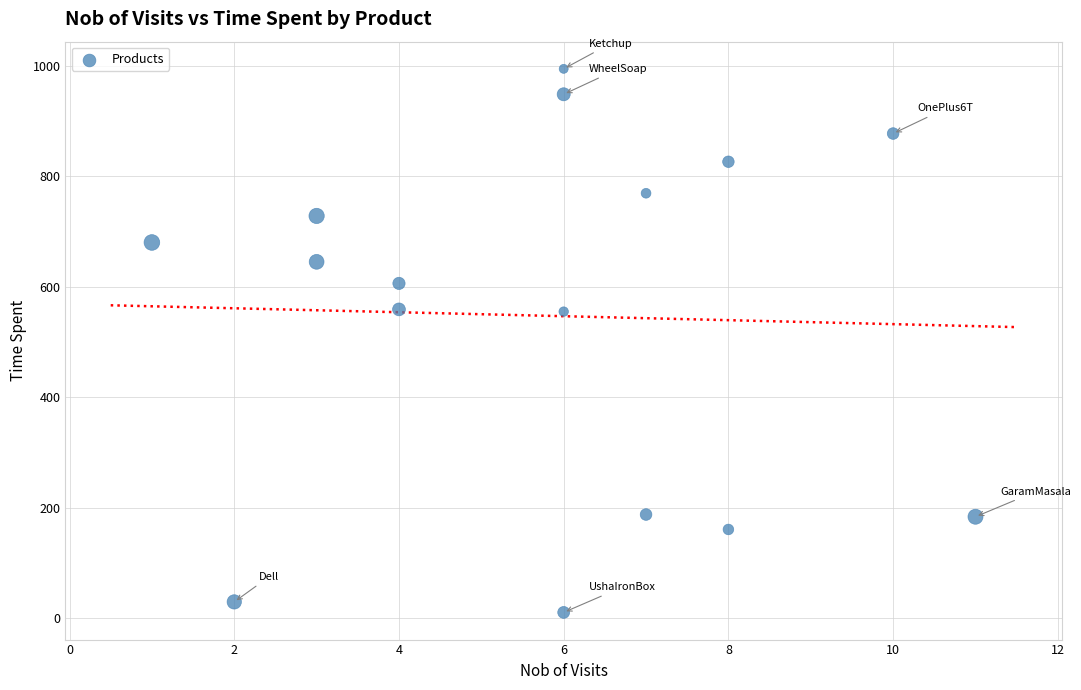

What is the range of X values (max minus min)?

10